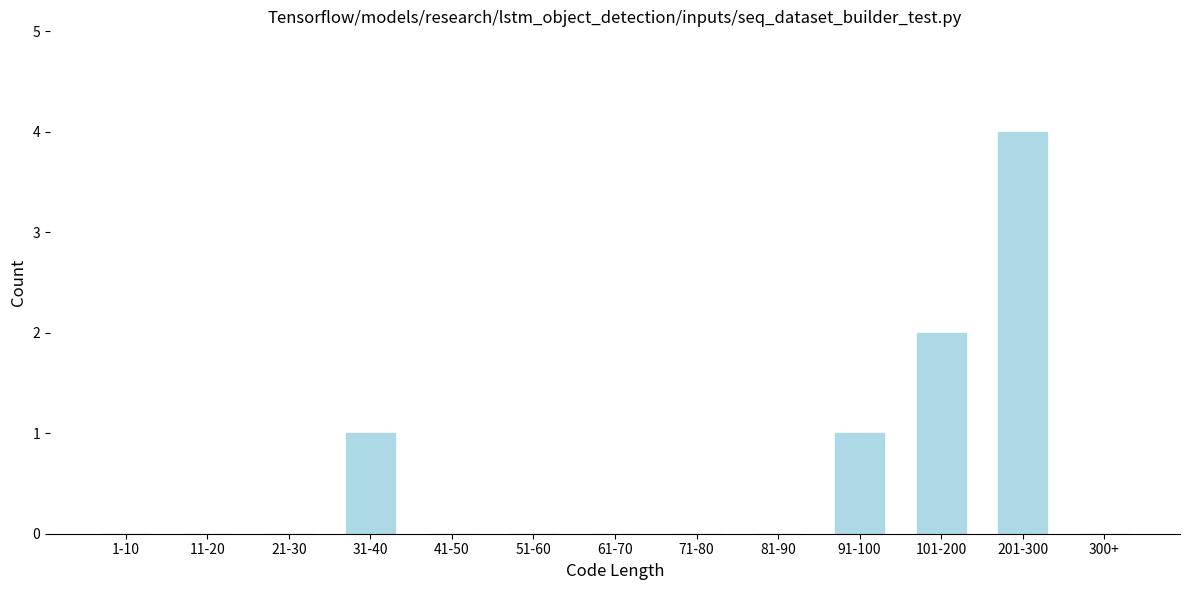

Reading right to left, what are all the values shown in this chart?

300+=0	201-300=4	101-200=2	91-100=1	81-90=0	71-80=0	61-70=0	51-60=0	41-50=0	31-40=1	21-30=0	11-20=0	1-10=0